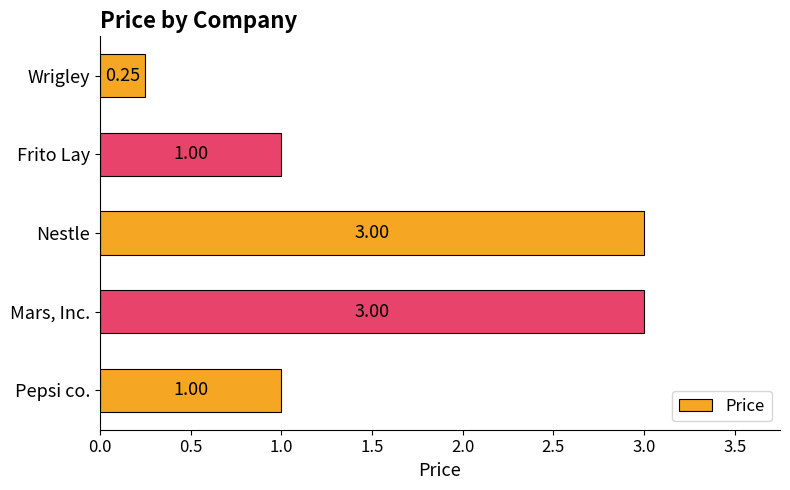

Between Pepsi co. and Mars, Inc., which is larger?

Mars, Inc.